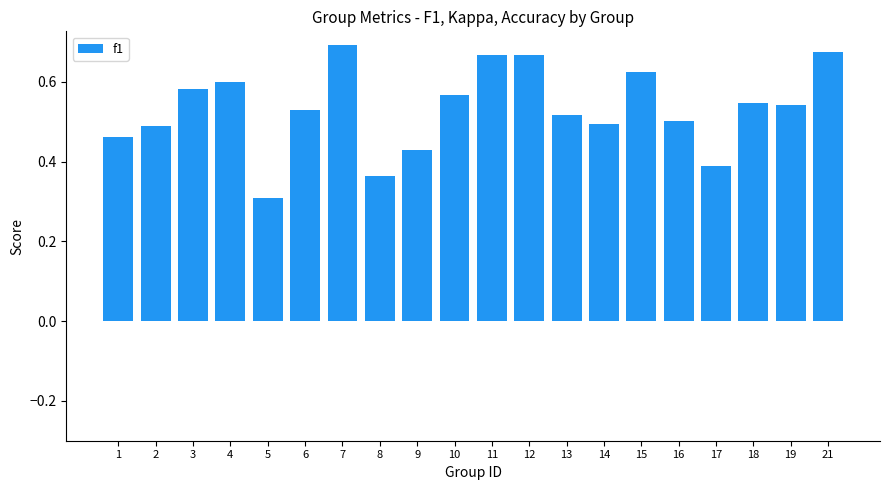

Is it true that the value at 12 is 0.7?

True